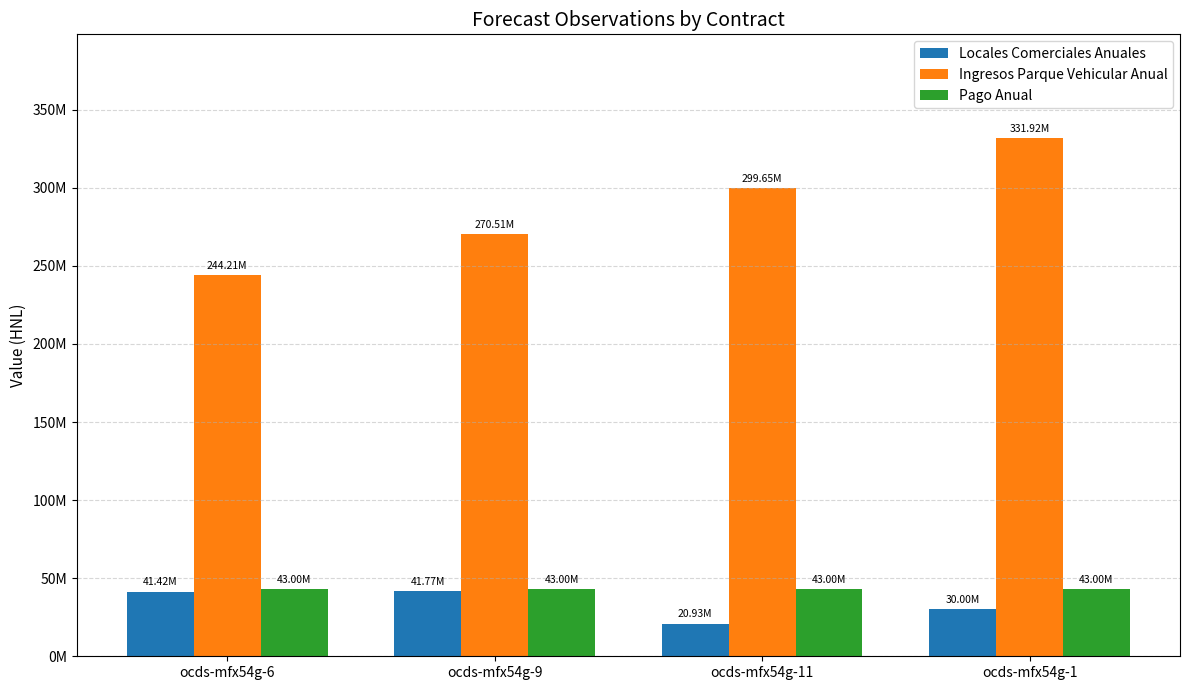

What is the average value of the Pago Anual series?

43000000